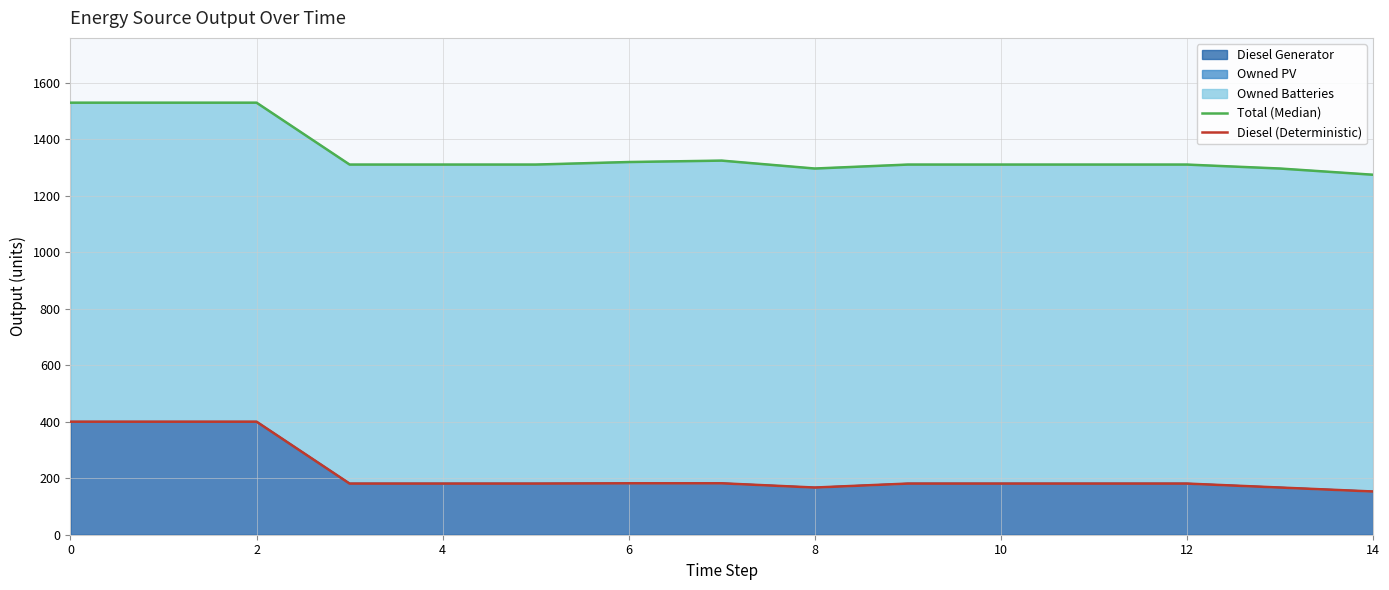

True or false: Diesel (Deterministic) and Total (Median) cross at least once.

False